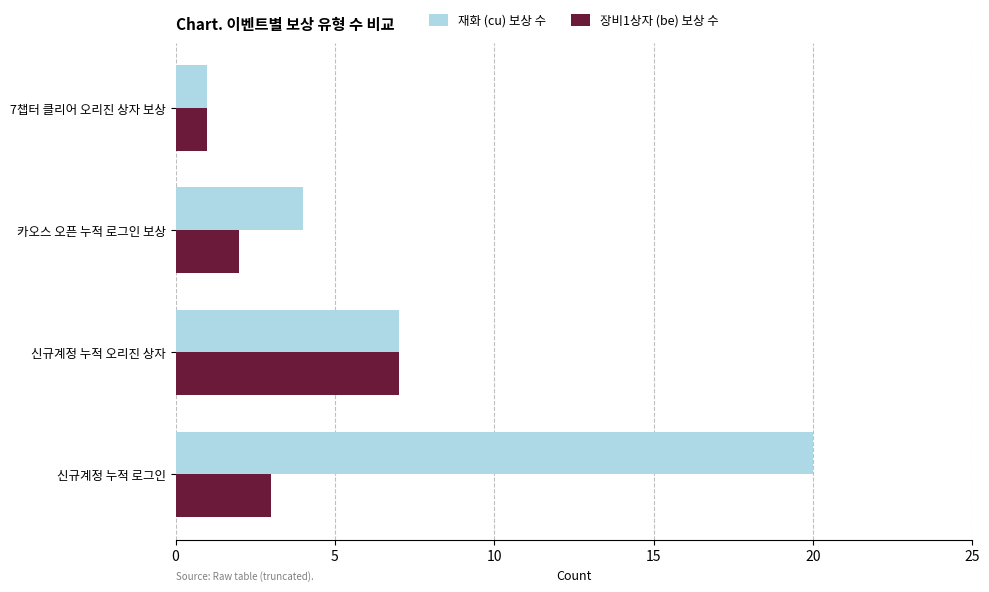

What is the difference between the second highest and second lowest values in the 재화 (cu) 보상 수 series?

3